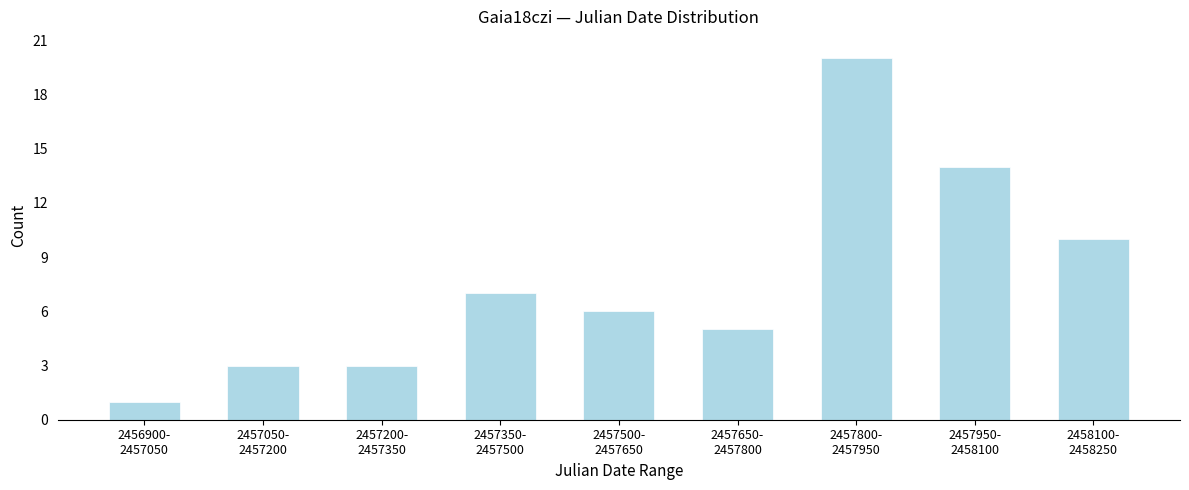

Reading left to right, extract all data points from this chart.

1	3	3	7	6	5	20	14	10